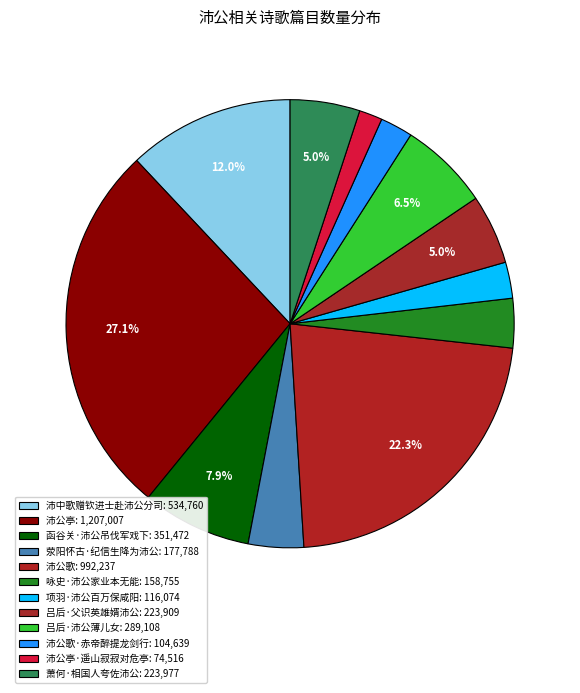

Is there any slice that represents more than half of the pie?

No